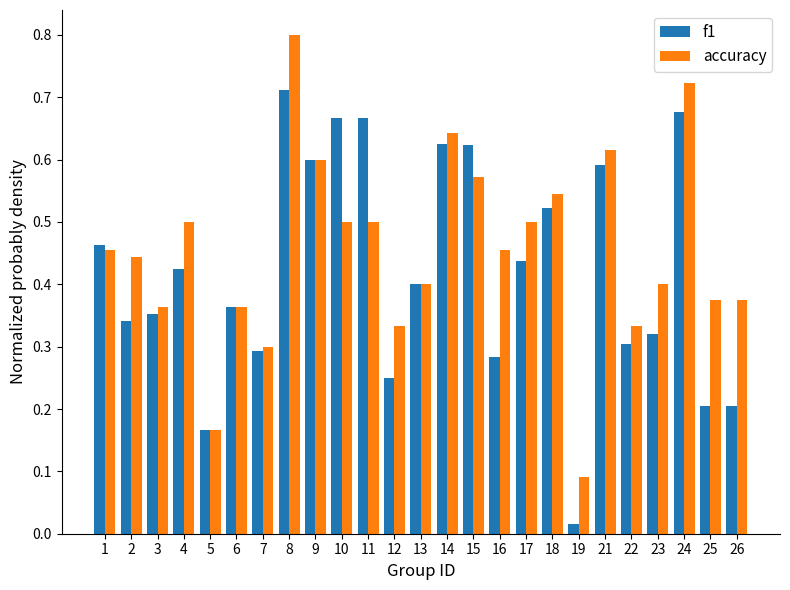

Rank the series by their average value, from lowest to highest.

f1, accuracy